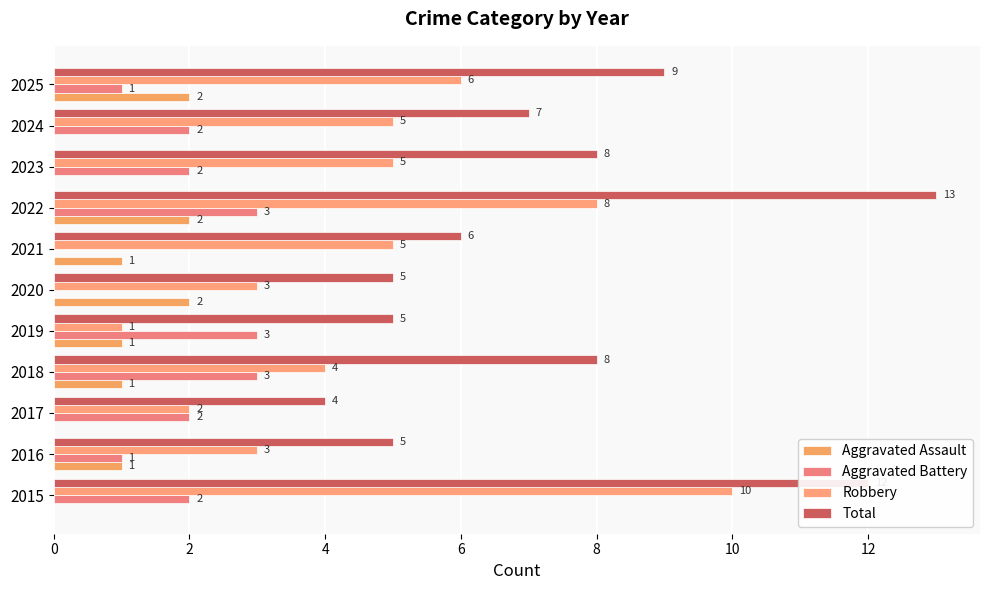

How many distinct data groups are displayed?

4